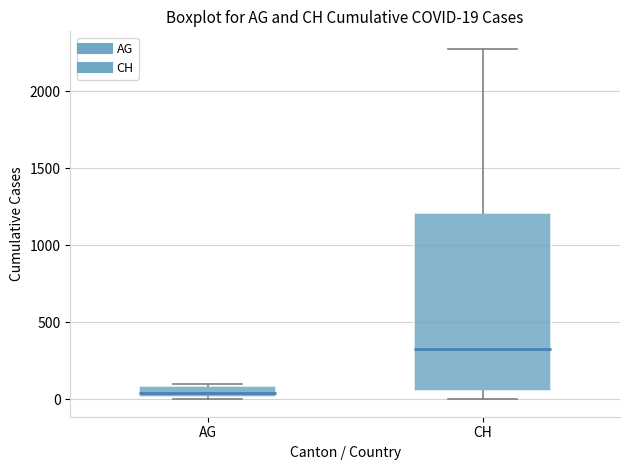

Which box is the tallest, from its lower edge to its upper edge?

CH